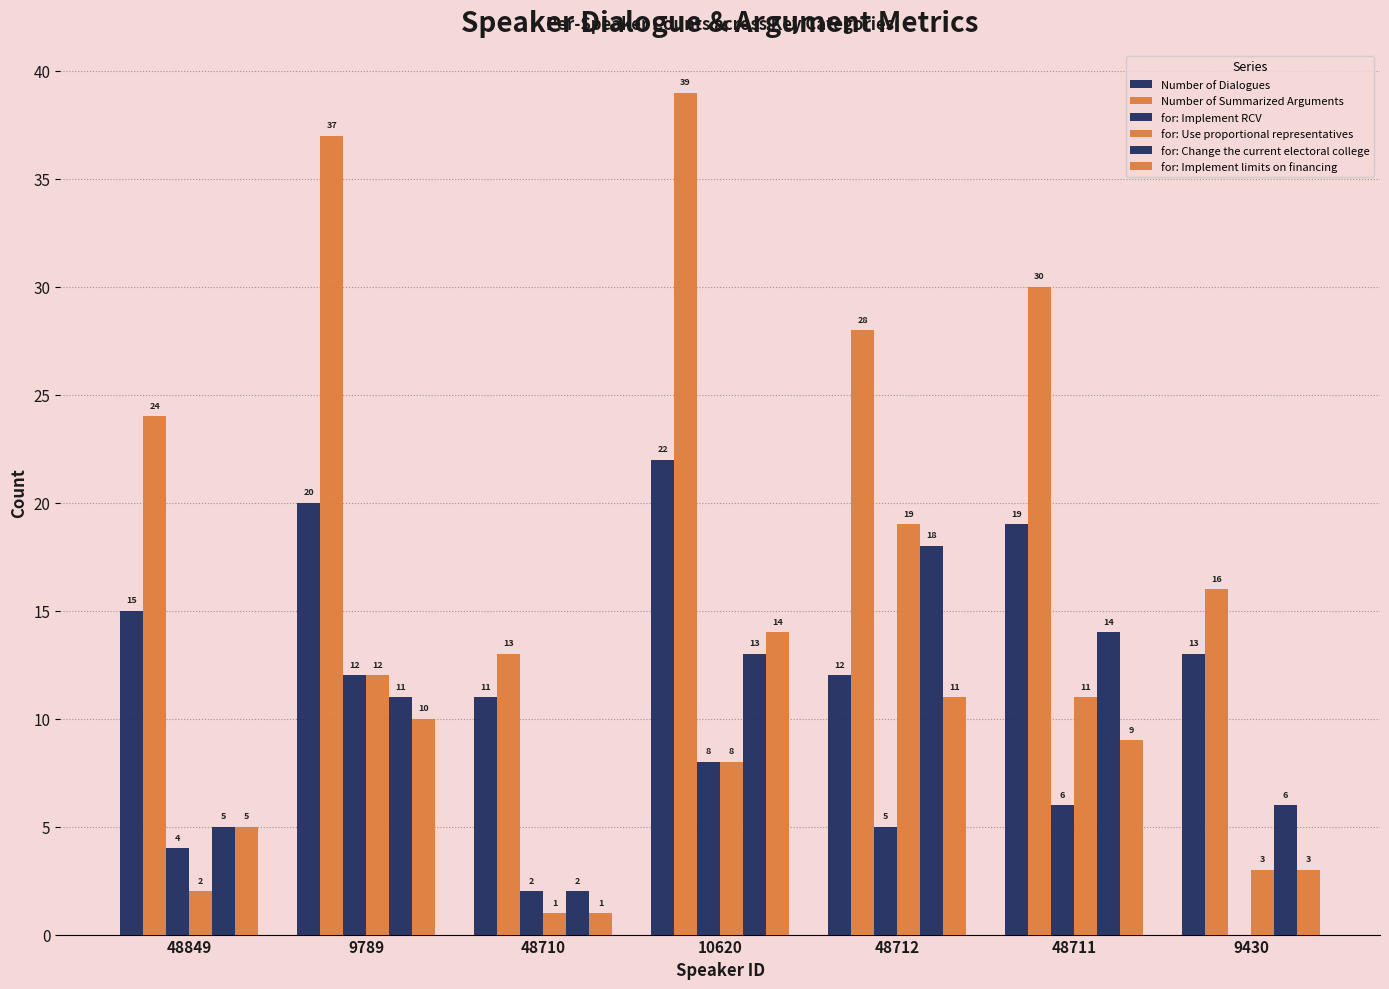

Which series has the largest total across all categories?

Number of Summarized Arguments